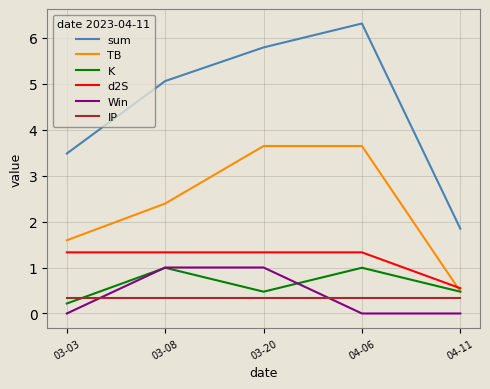

Which series has the largest range (max minus min)?

sum